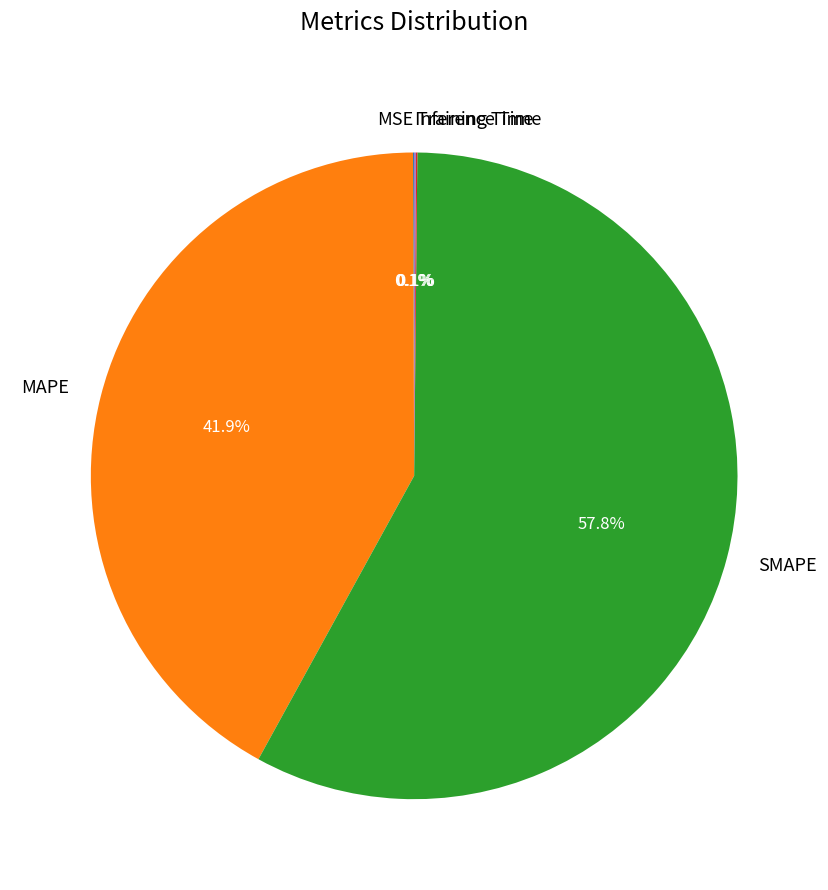

Does any single category account for the majority?

Yes